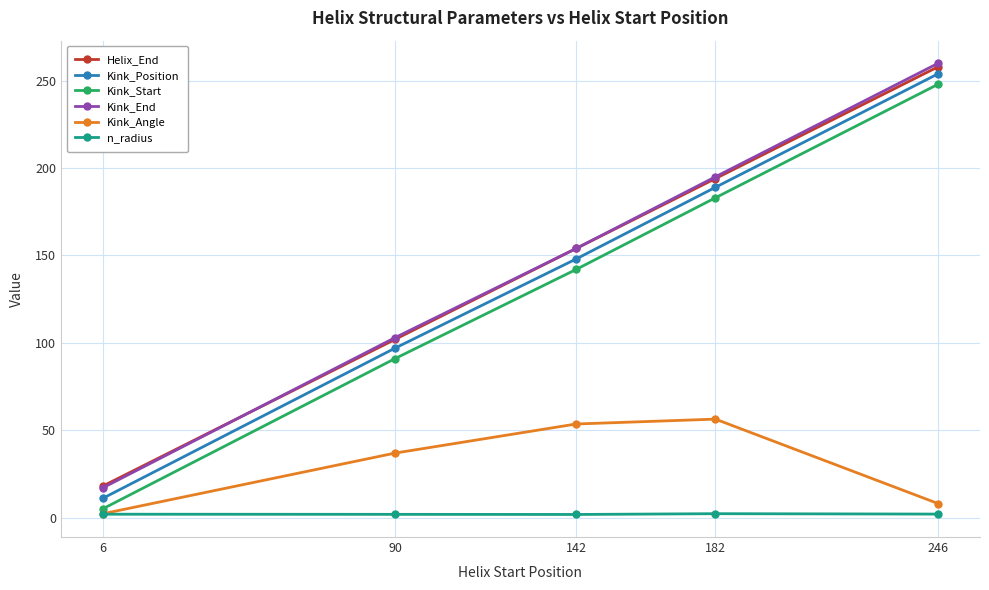

True or false: Kink_Position and Helix_End intersect in this chart.

False